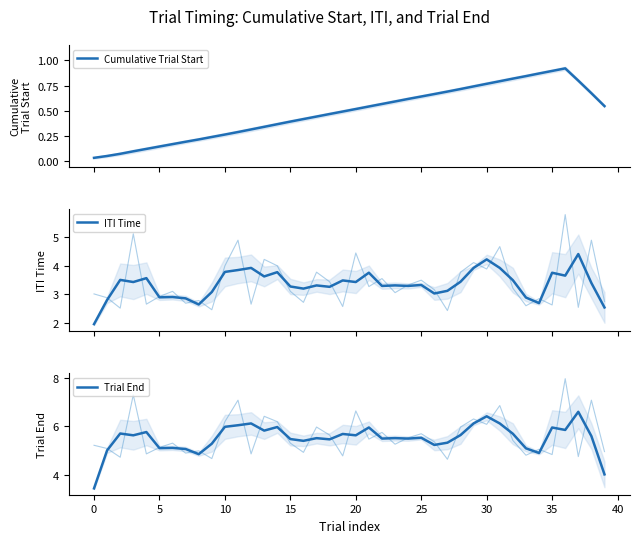

Rank the series by their average value, from highest to lowest.

Trial End, ITI Time, Cumulative Trial Start